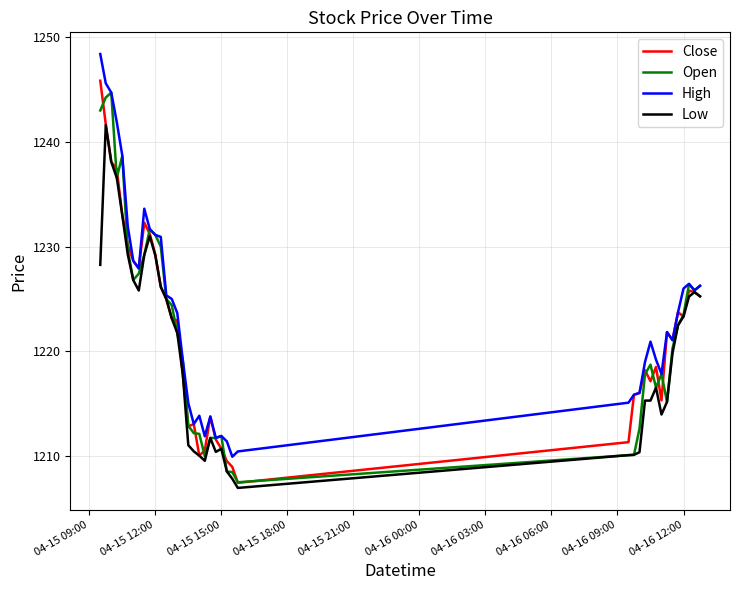

What is the greatest value displayed?

1248.4